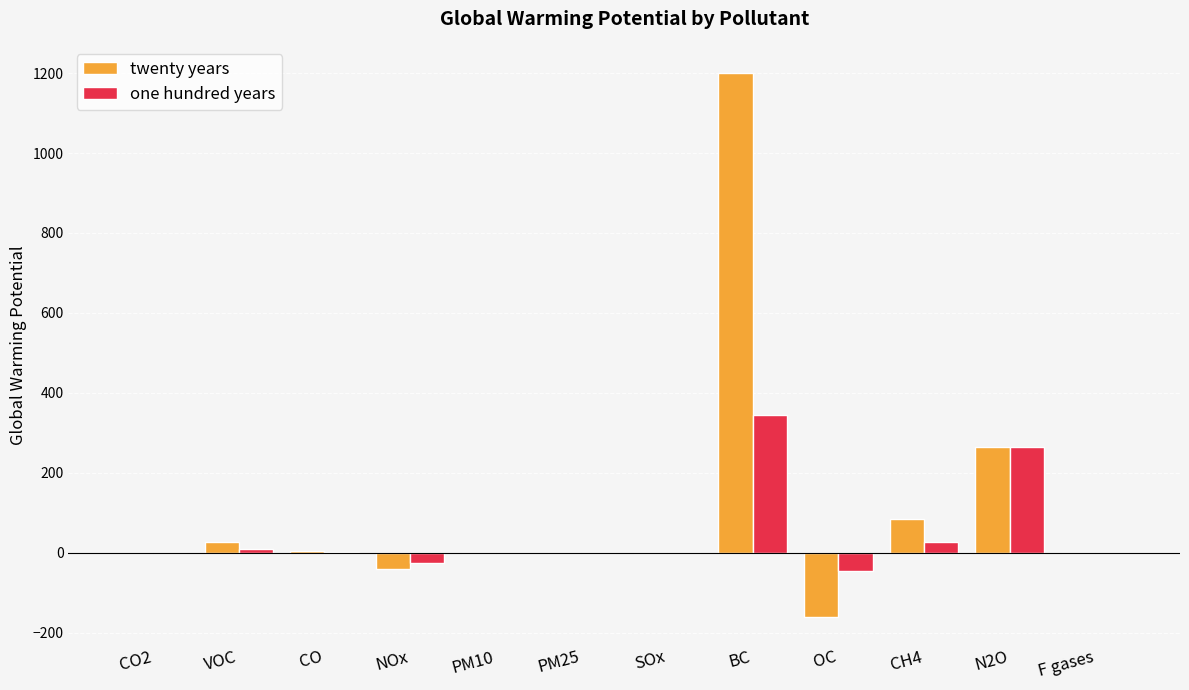

What is the sum of all one hundred years values?

579.3